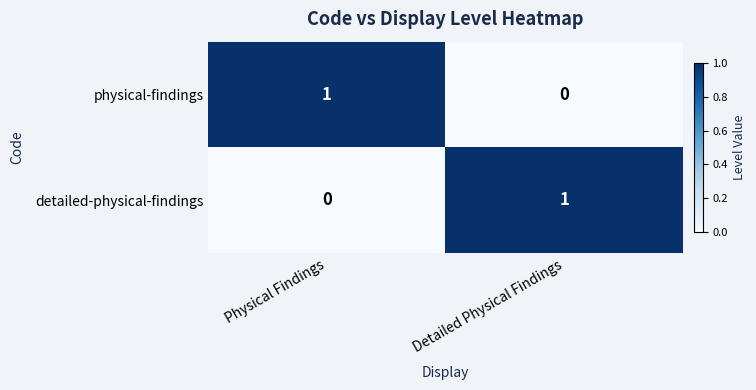

Where is physical-findings nearest to the value 0?

Detailed Physical Findings